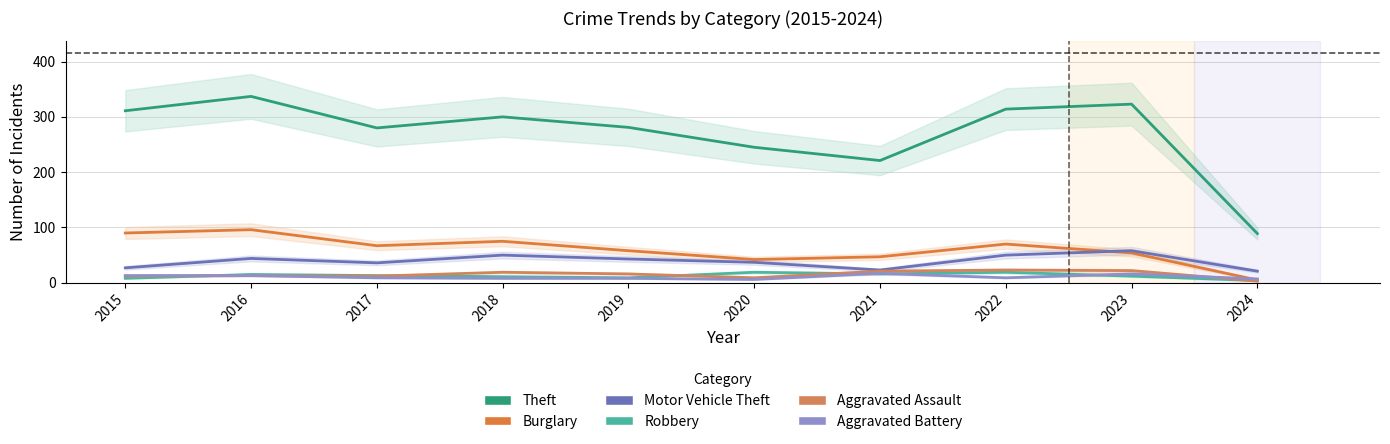

At 2021, list the series in order from largest to smallest.

Theft, Burglary, Motor Vehicle Theft, Aggravated Assault, Aggravated Battery, Robbery